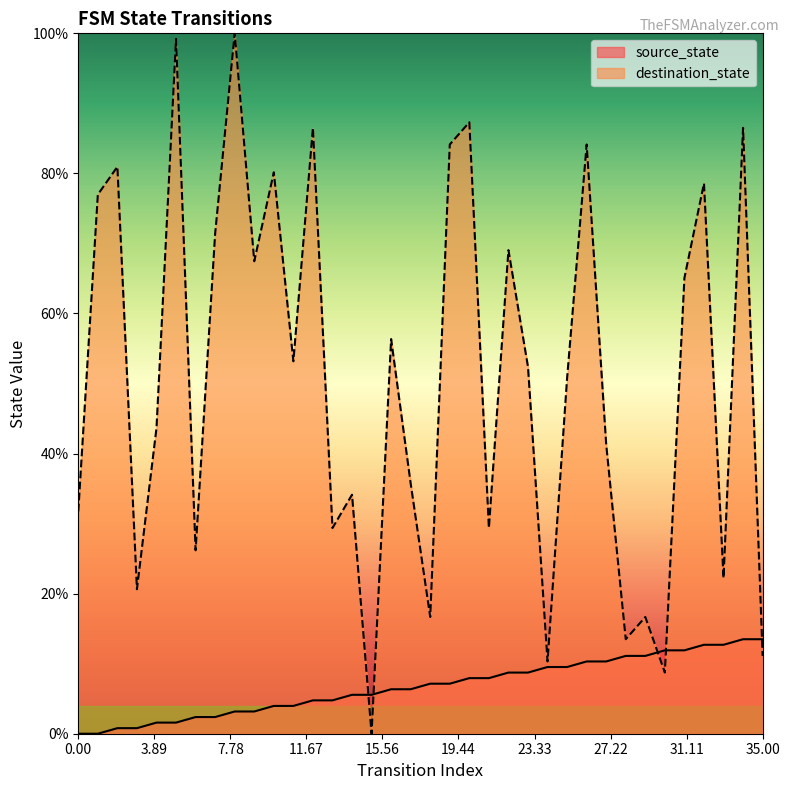

What is the average value of the destination_state series?

50.6